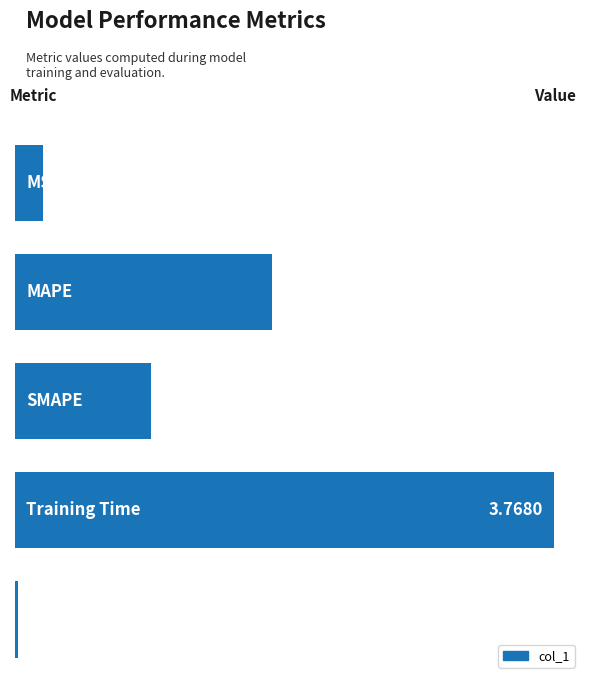

What is the difference between the second highest and second lowest values?

1.6